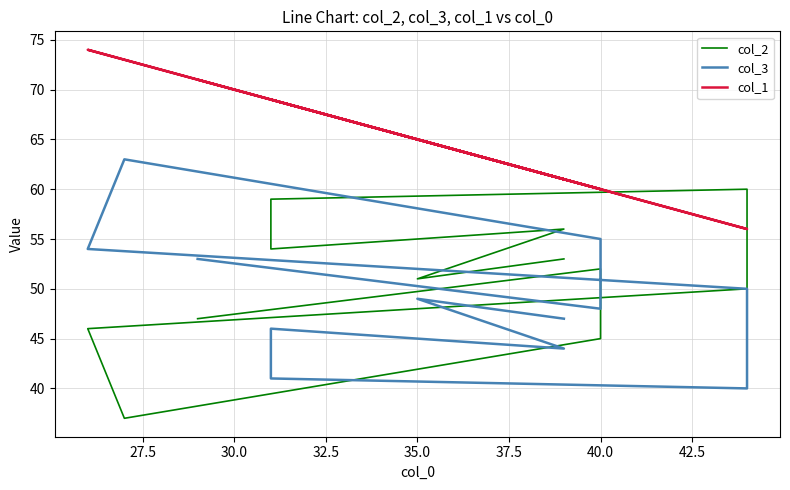

True or false: col_3 has a value of 11 at 35.0.

False